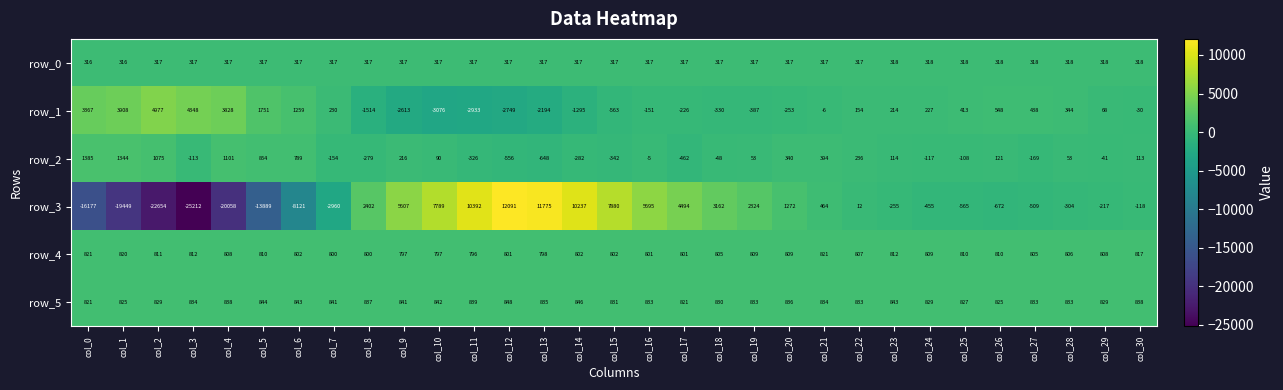

What is the total value across all series at col_22?

2359